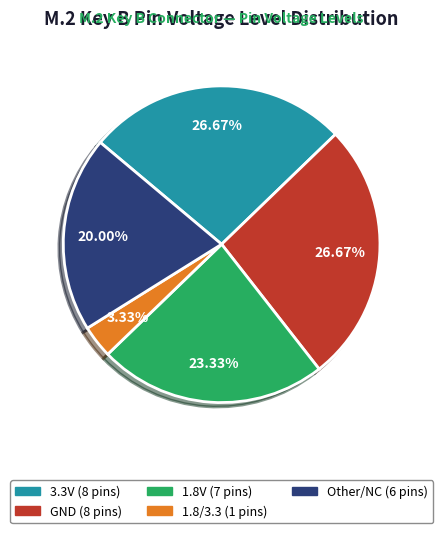

What is the smallest slice in the pie chart?

1.8/3.3